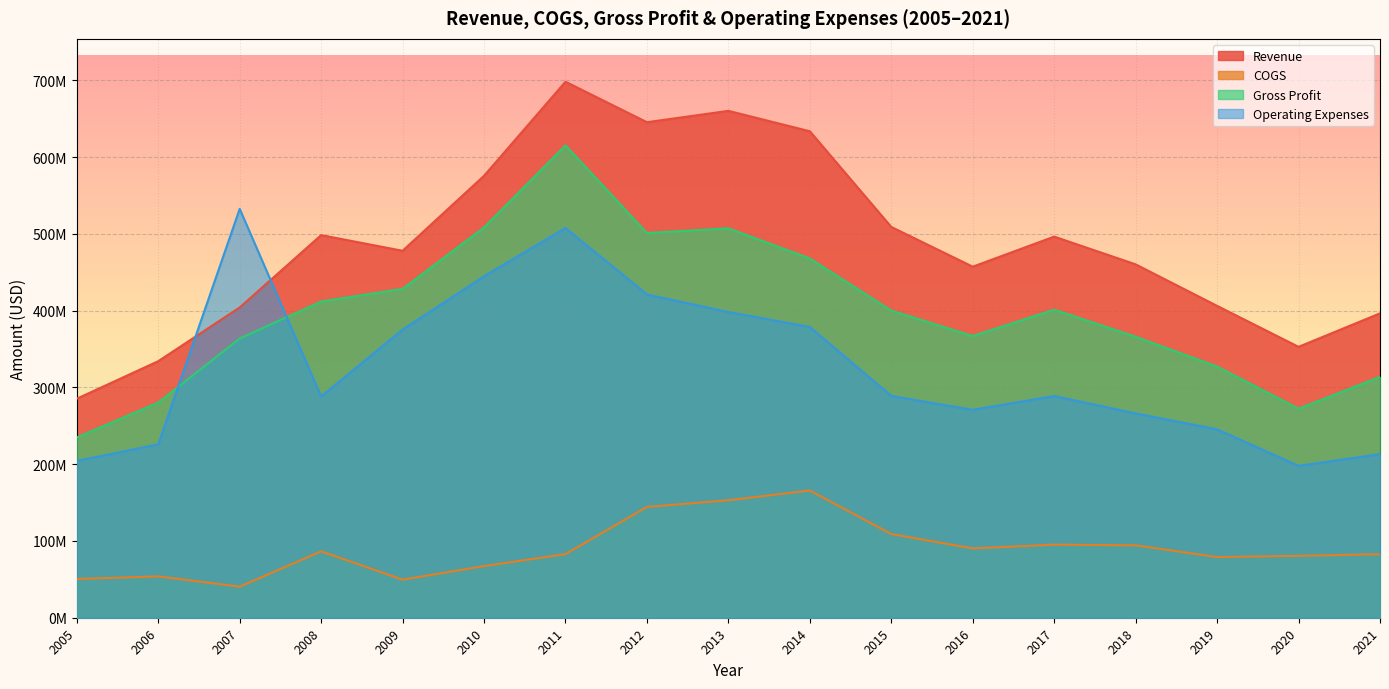

How many data points in COGS are above 82889478?

8